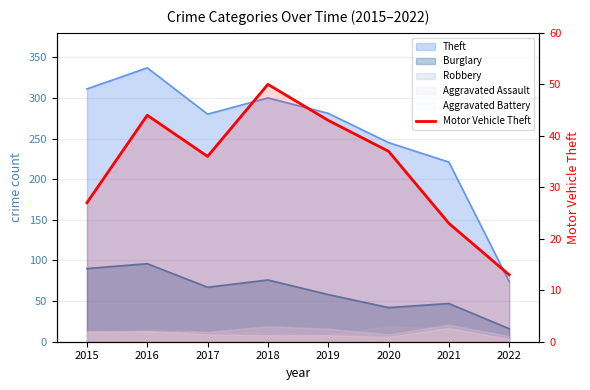

What is the difference between the values at 2022 and 2021?

10